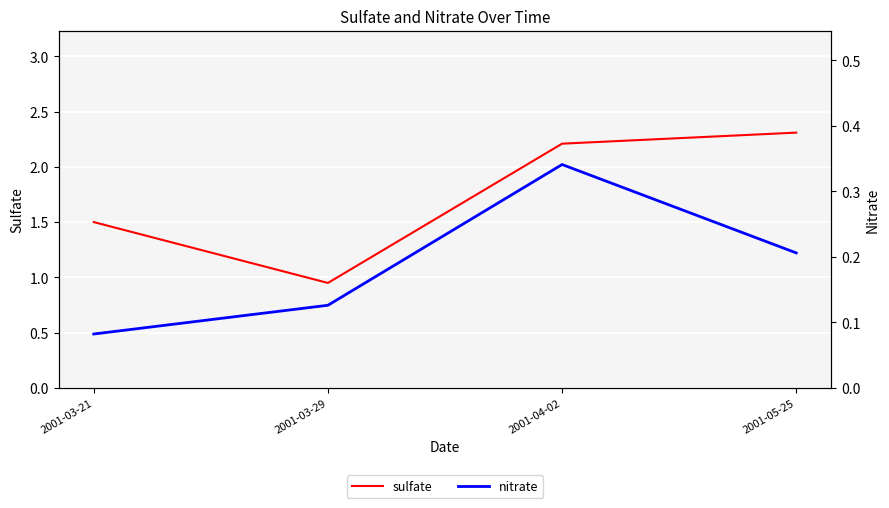

Which series has the widest spread of values?

sulfate